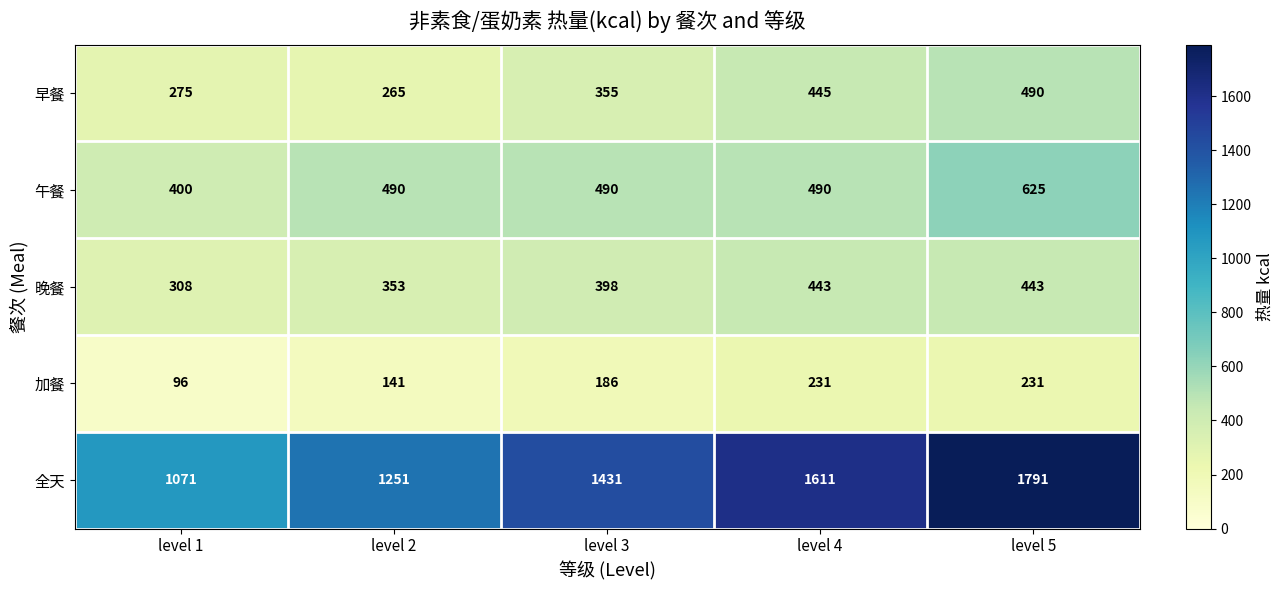

The value of 全天 at level 4 is 678. True or false?

False